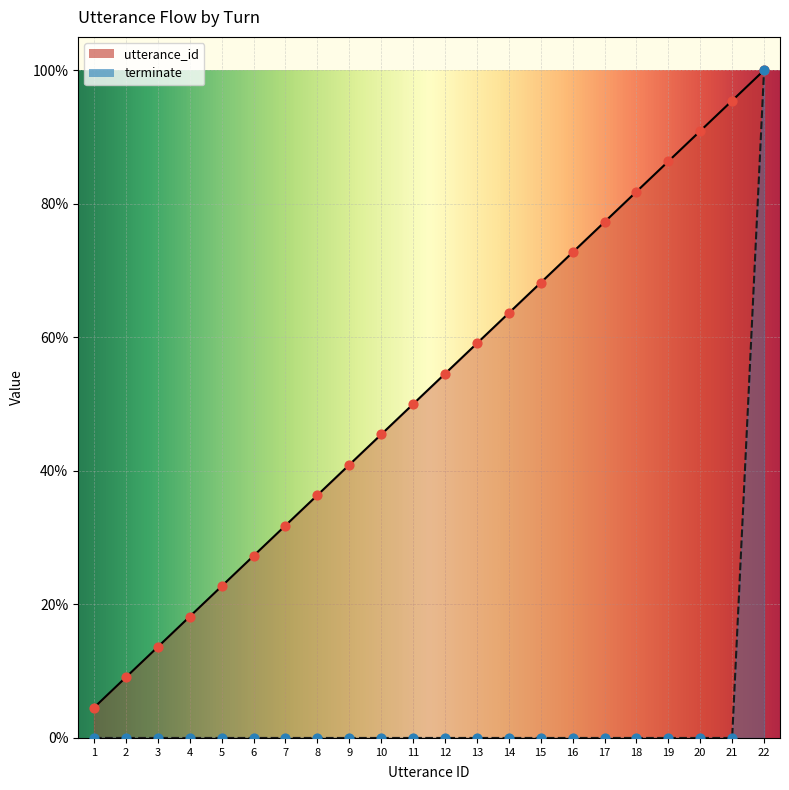

Which series has the largest total across all categories?

utterance_id